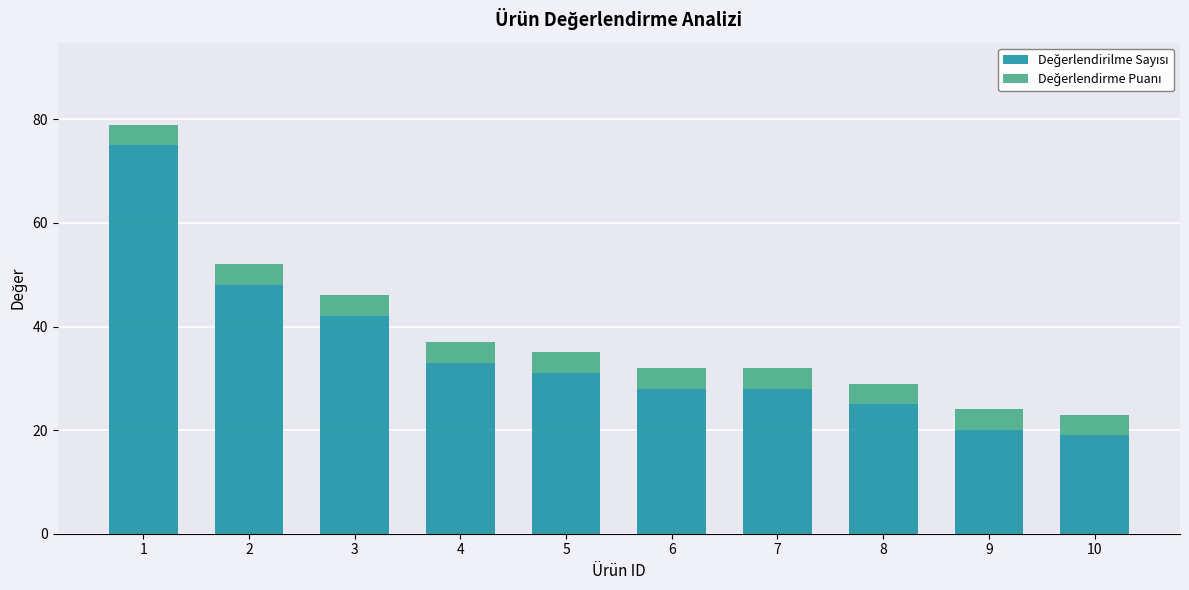

How many data points does each series have?

10